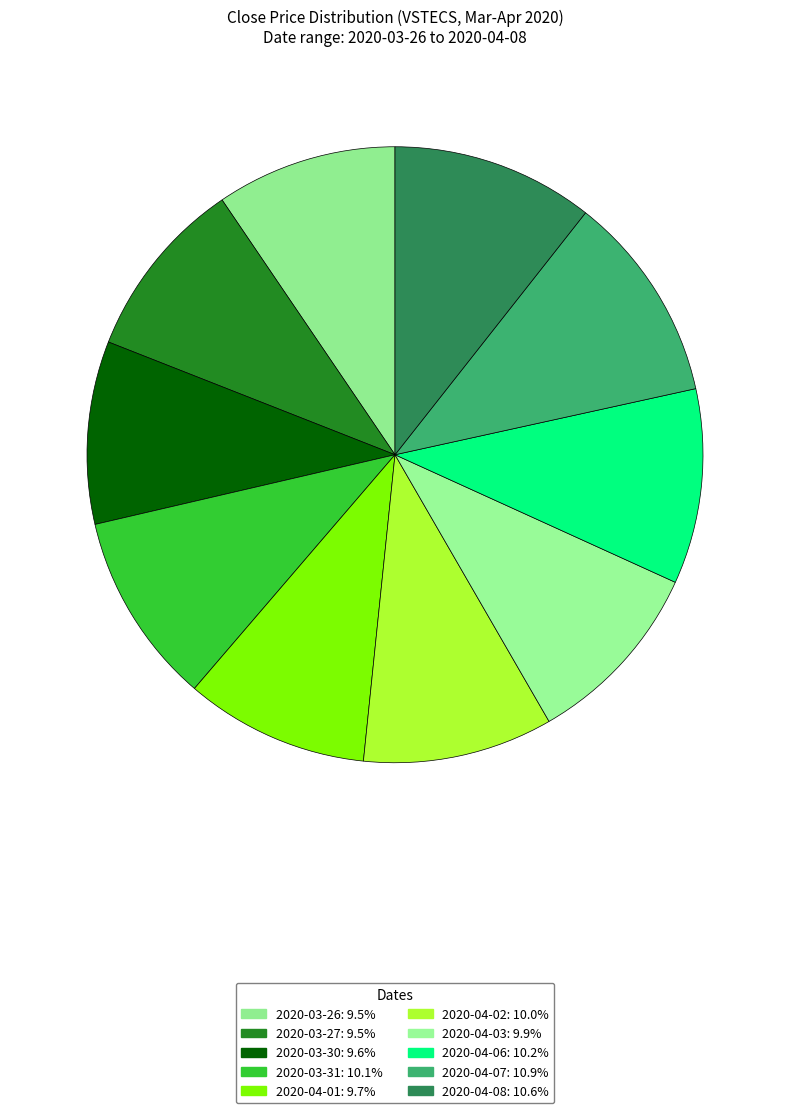

To the nearest percent, what percentage of the pie is 2020-04-03?

10%